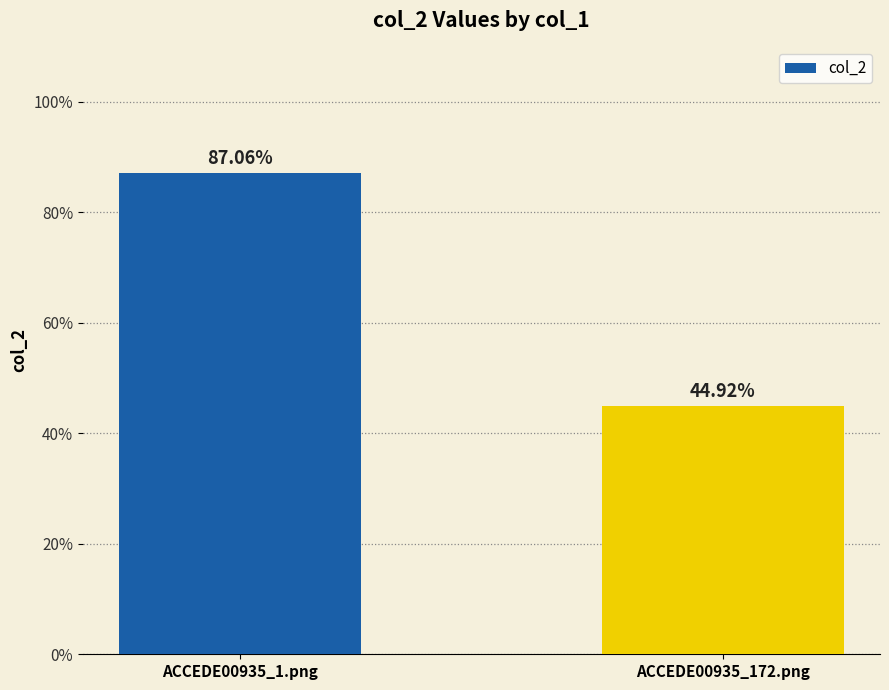

Does the chart contain any negative values?

No